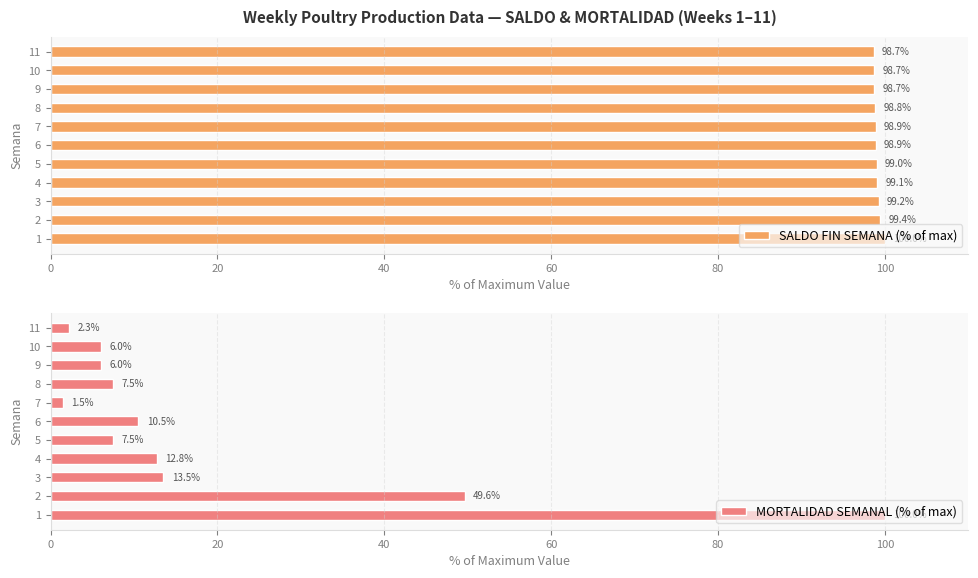

What is the highest value of the SALDO FIN SEMANA (% of max) series?

100.0